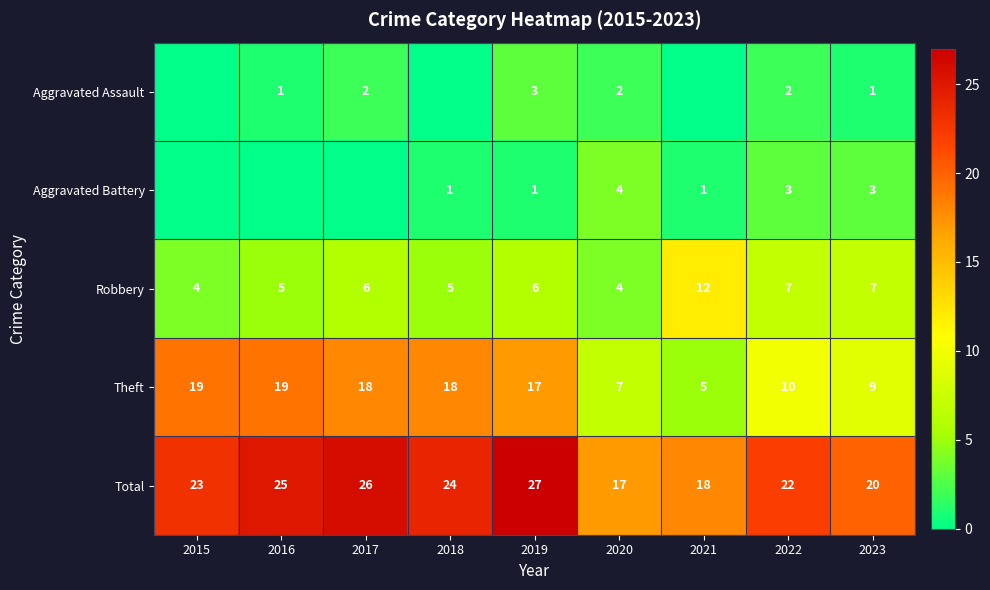

Which has a higher value, 2020 or 2021?

2020